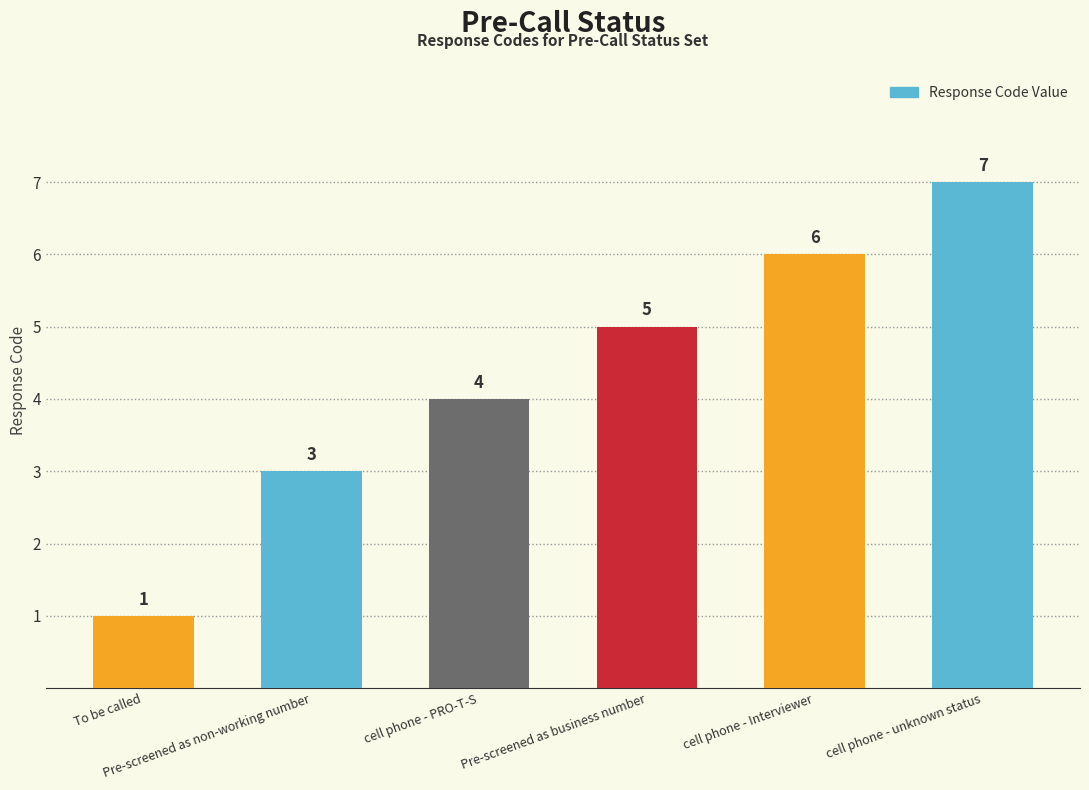

What is the change in value from To be called to cell phone - PRO-T-S?

+3